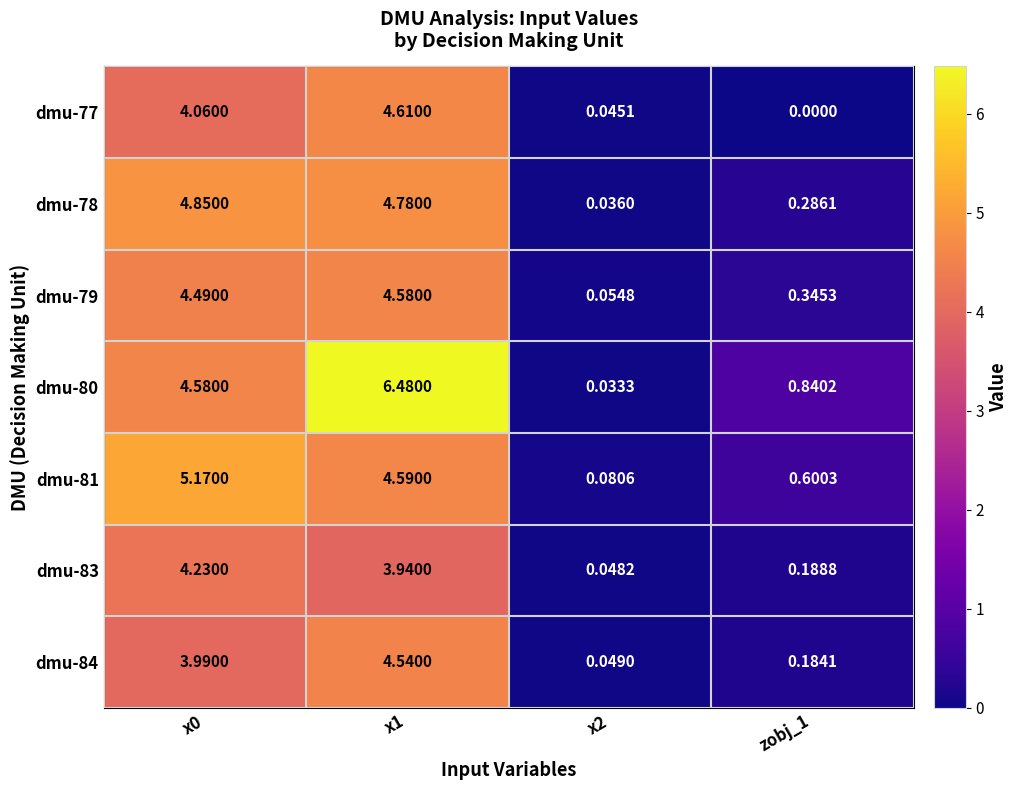

How many data points in dmu-81 are less than 4?

2